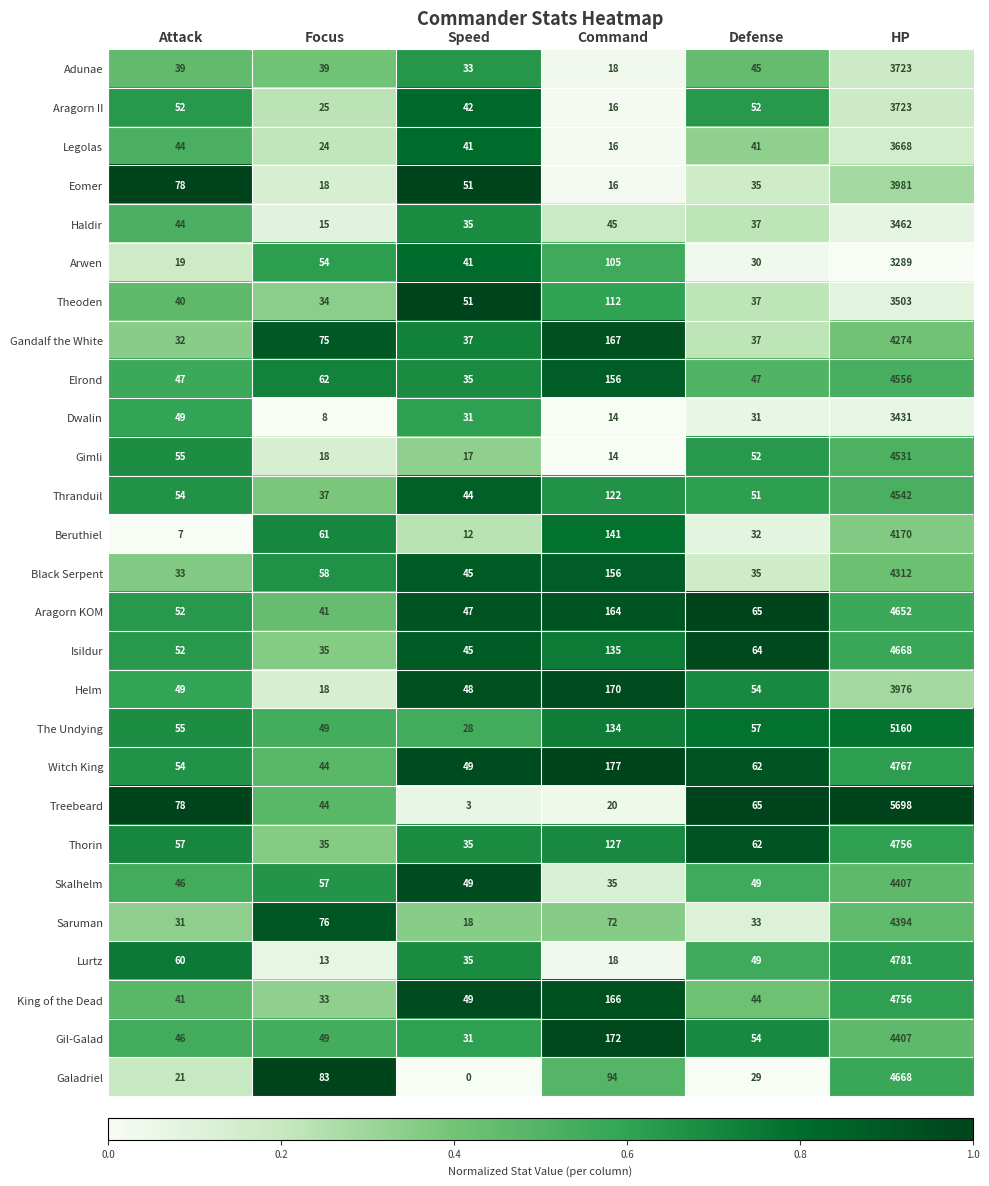

What is the sum of all Gil-Galad values?

4759